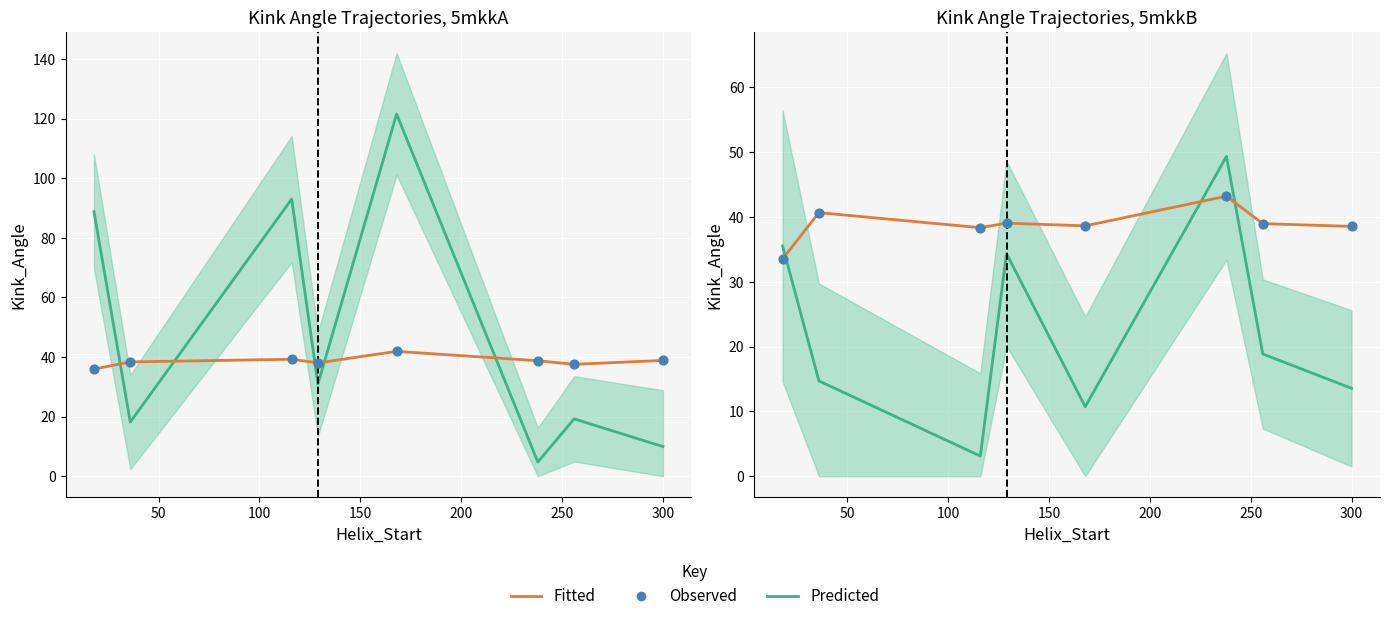

What are all the series names shown in the legend?

Predicted, Fitted, Observed